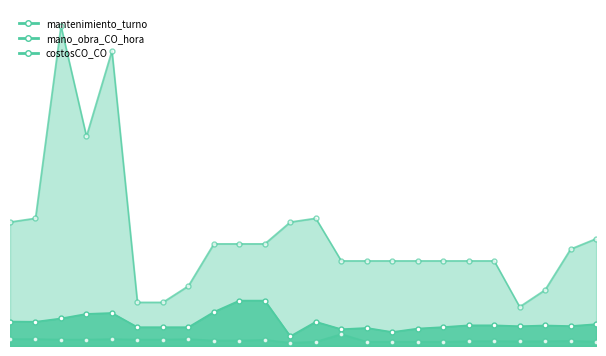

What is the difference between the highest and lowest values at MX-500?

950.7